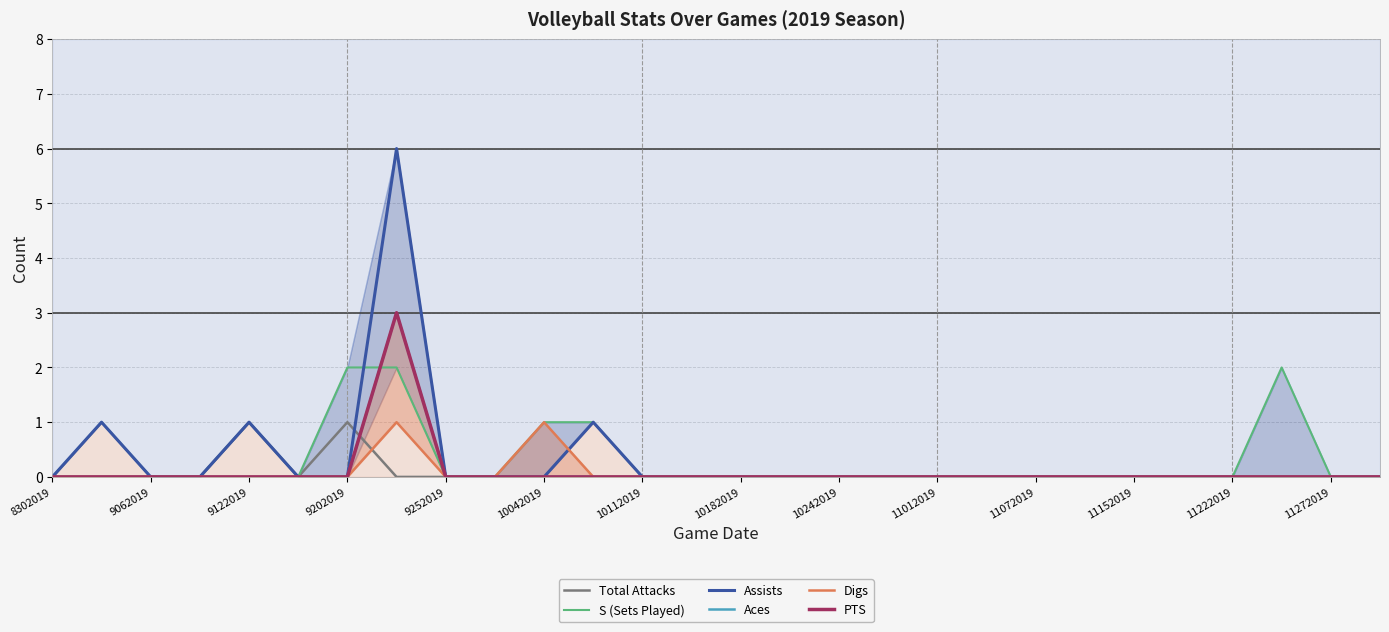

Which label corresponds to the smallest value in the chart?

8302019